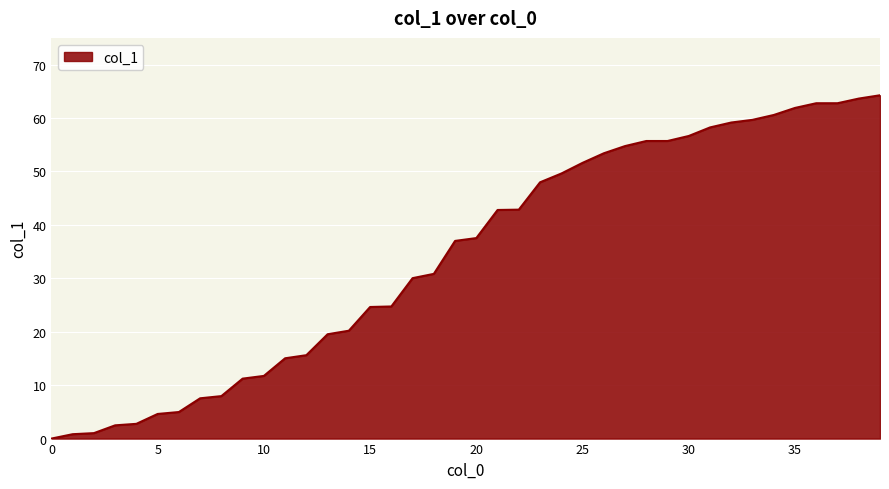

What is the difference between the maximum and minimum values?

64.3